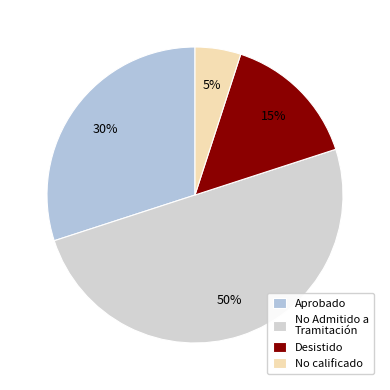

How many segments does this pie chart have?

4